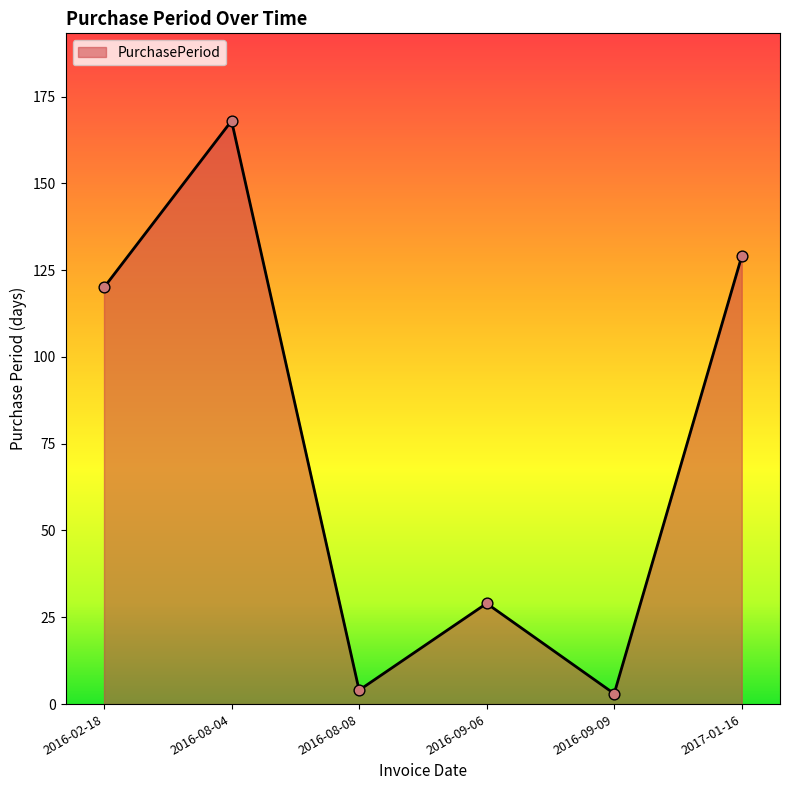

Which has a higher value, 2017-01-16 or 2016-09-09?

2017-01-16